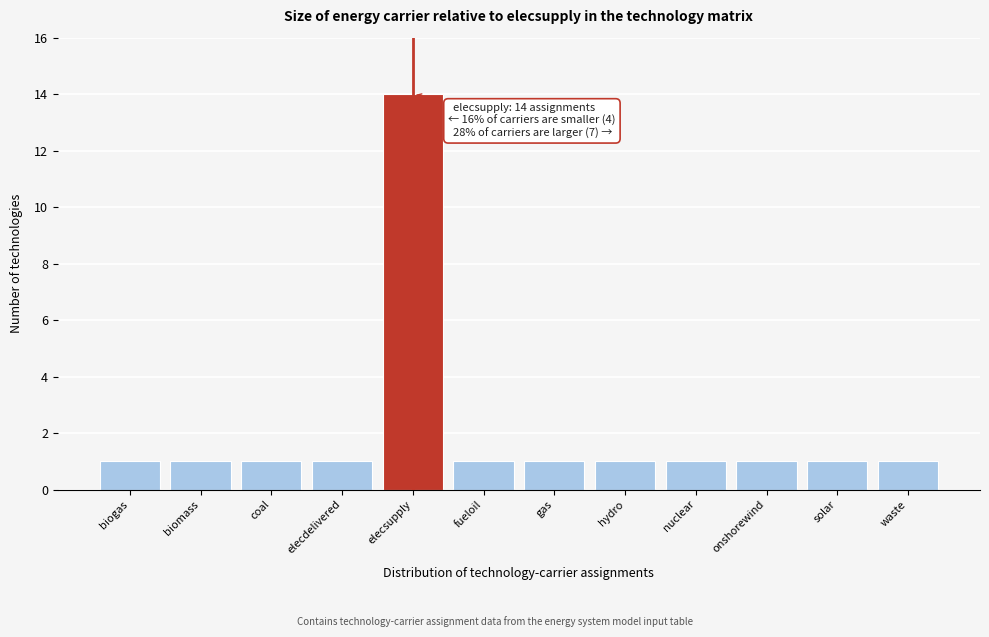

Reading left to right, extract all data points from this chart.

1	1	1	1	14	1	1	1	1	1	1	1